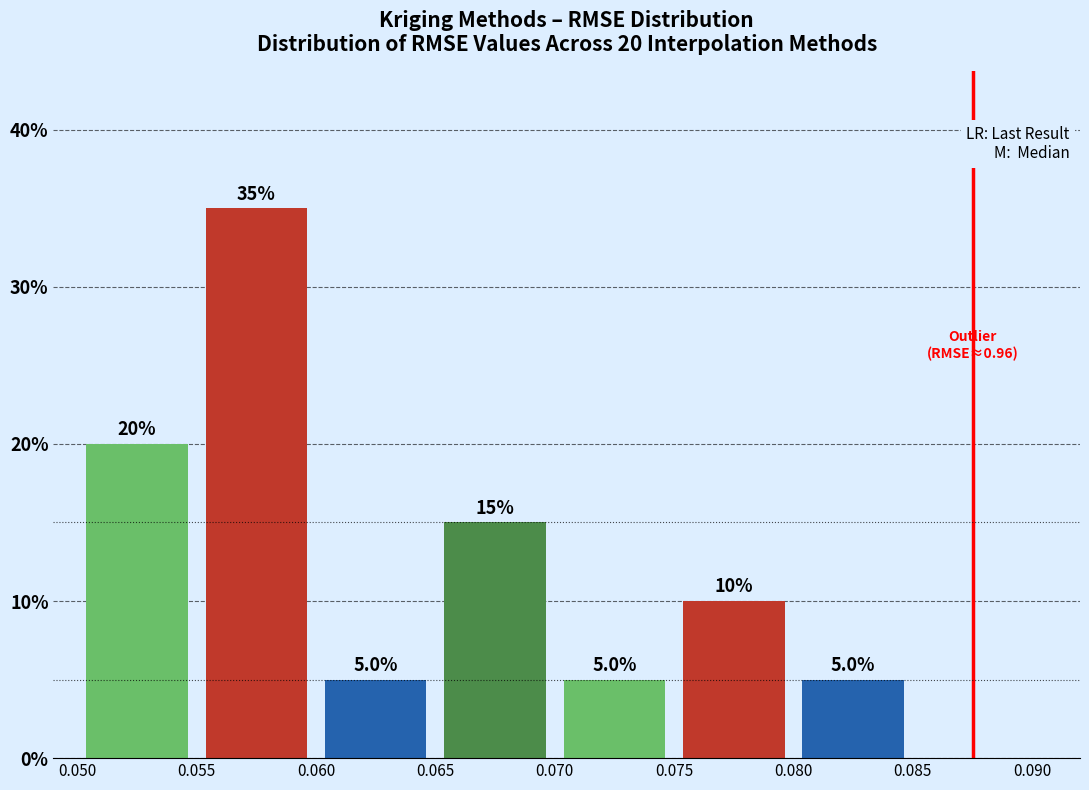

Over which range of the x-axis is the bar tallest?

0.055 to 0.060